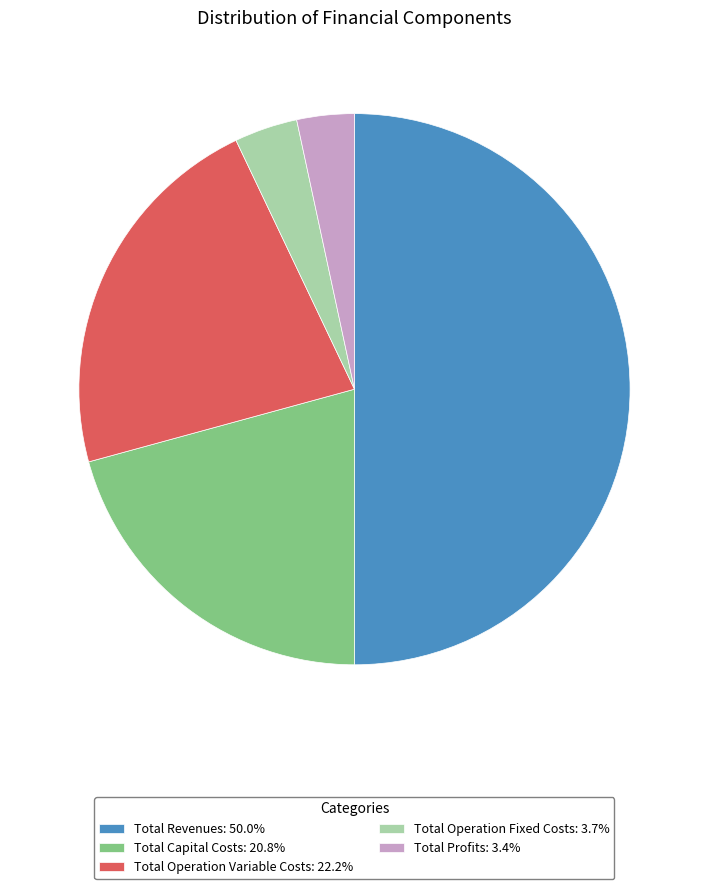

Which has a higher value, Total Revenues or Total Capital Costs?

Total Revenues